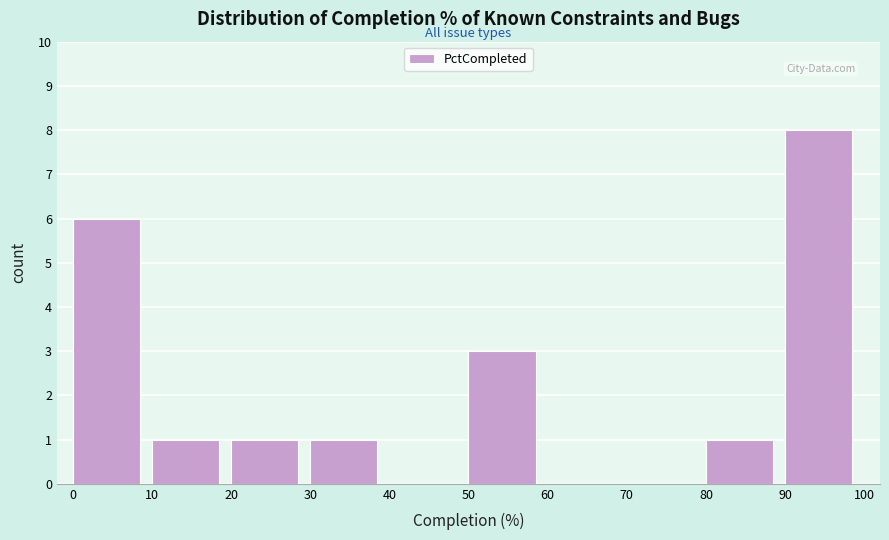

How tall is the bar that spans 30 to 40 on the x-axis? The values are not printed on the chart, so give them approximately, as read against the axis.

1